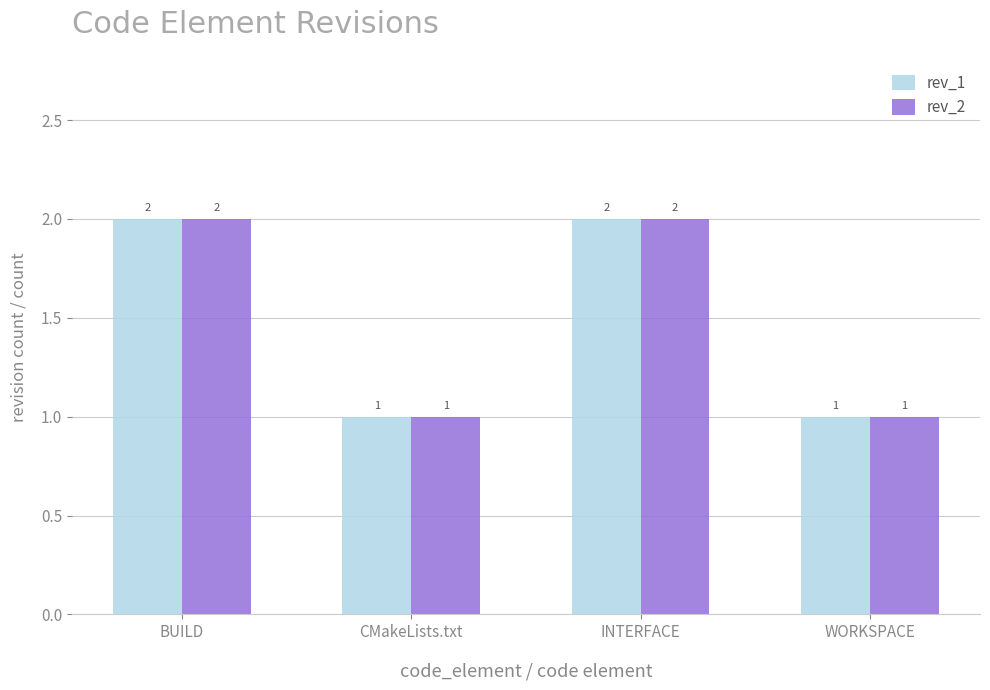

How many groups of bars are there?

4